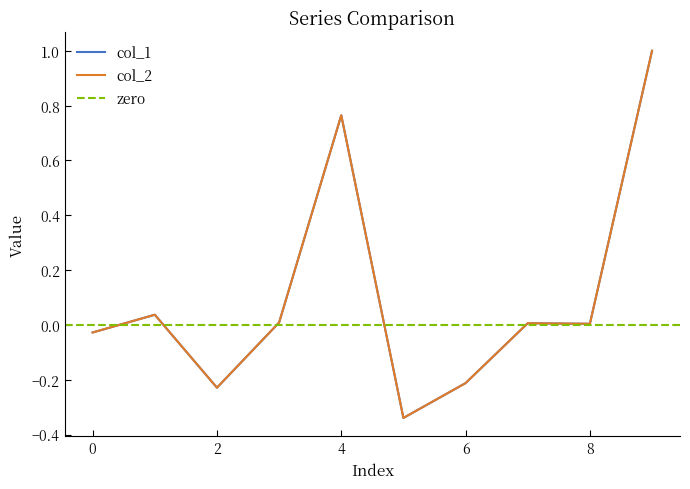

Between 5 and 1, which is larger?

1